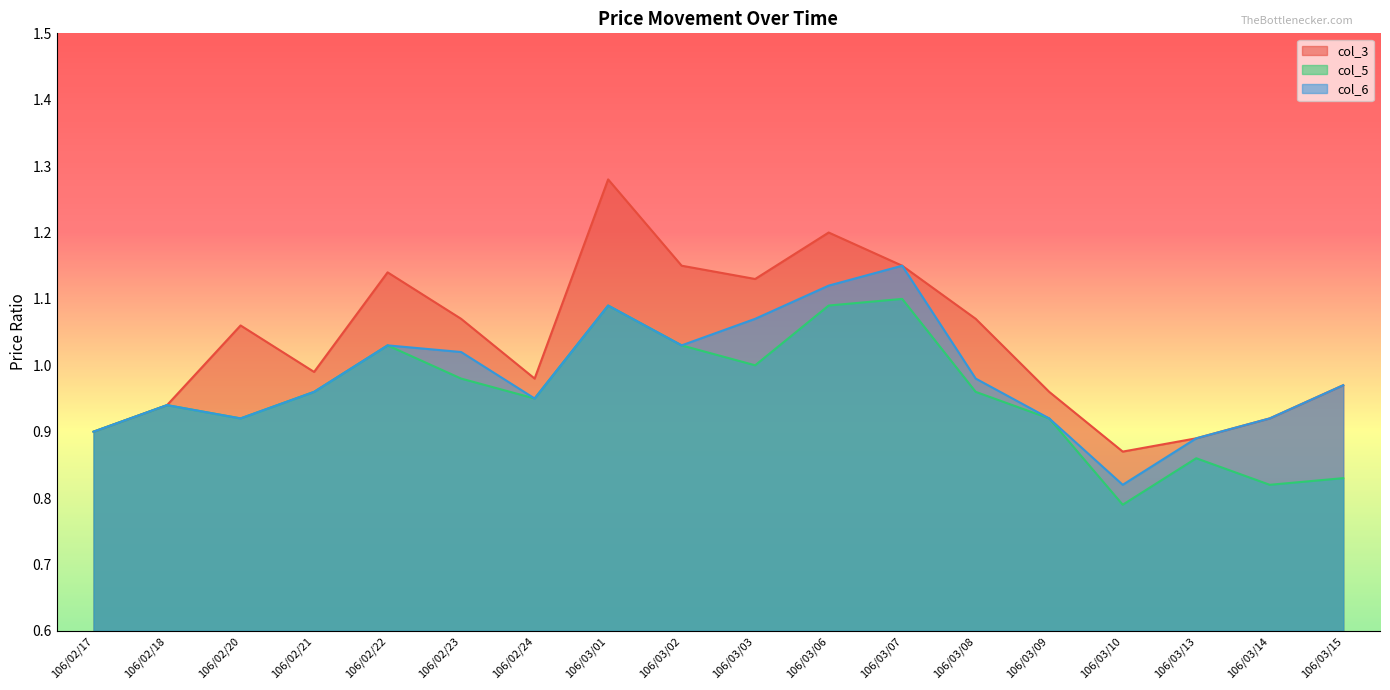

Is the value of col_5 at 106/02/20 greater than the value of col_6 at 106/03/15?

No